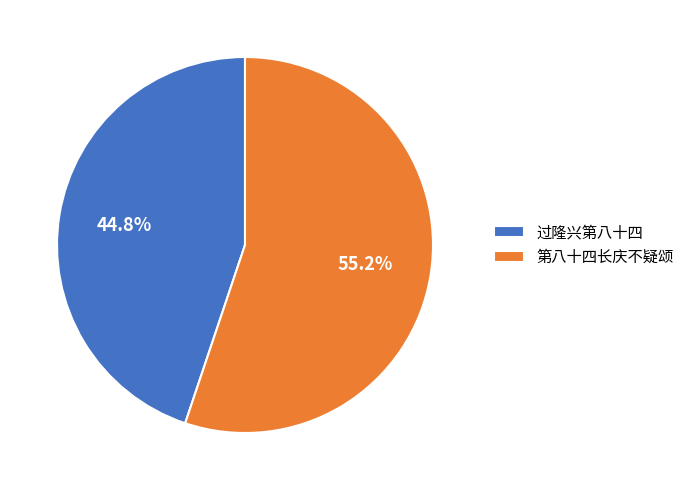

Which category has the biggest portion of the pie?

第八十四长庆不疑颂